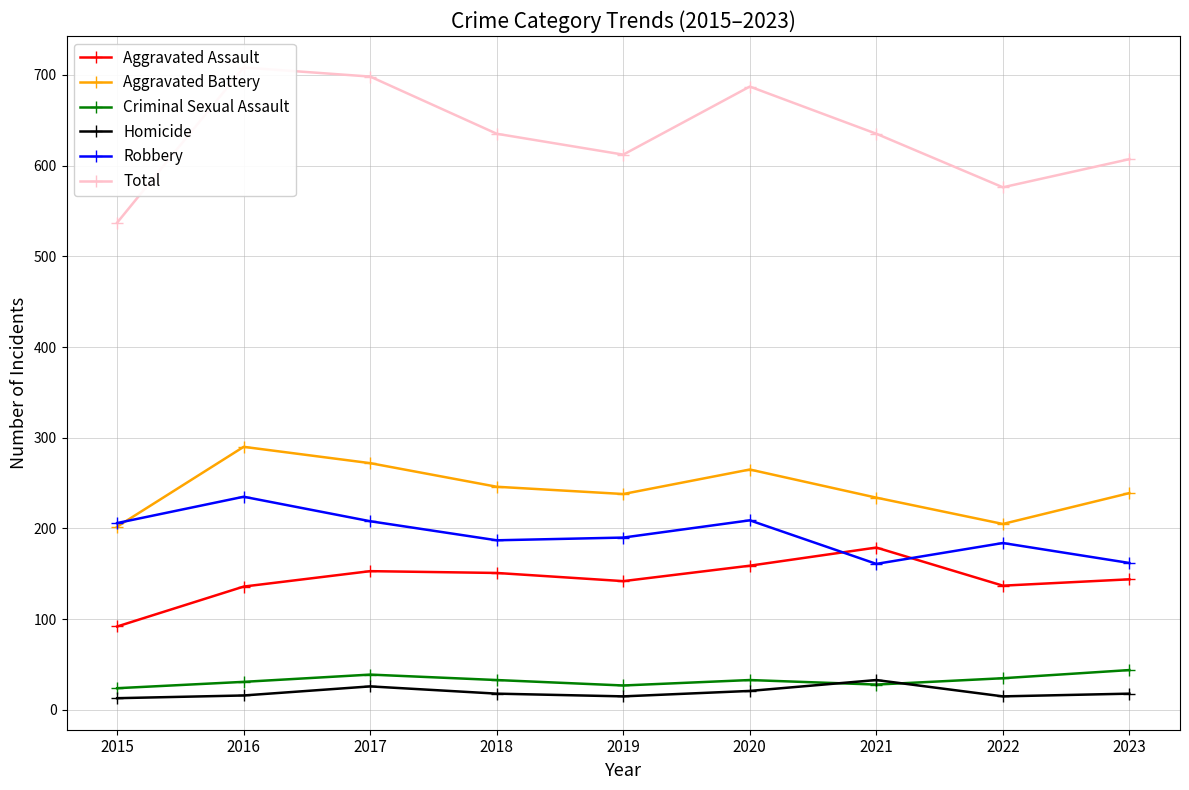

What is the difference between the highest and lowest values at 2019?

597